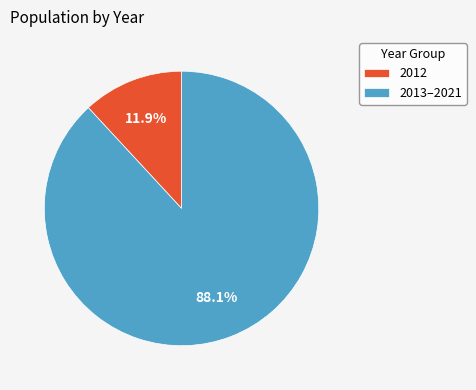

Rank the categories by value from lowest to highest.

2012, 2013–2021